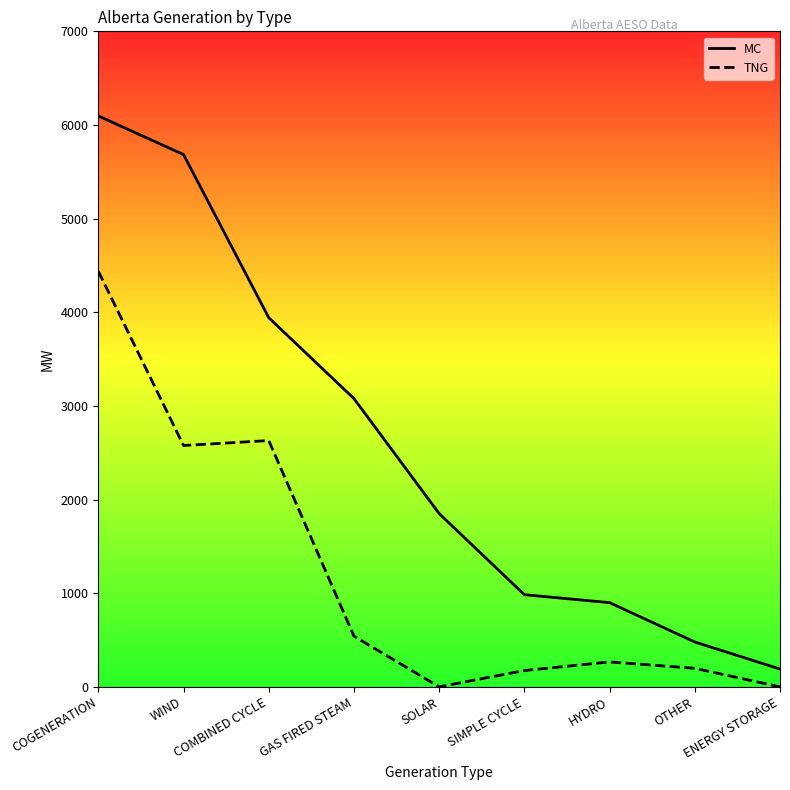

What position from the right is WIND?

8